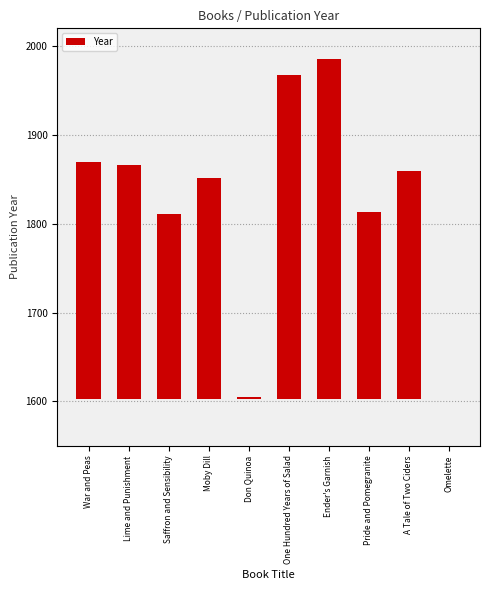

What is the difference between the second highest and second lowest values?

362